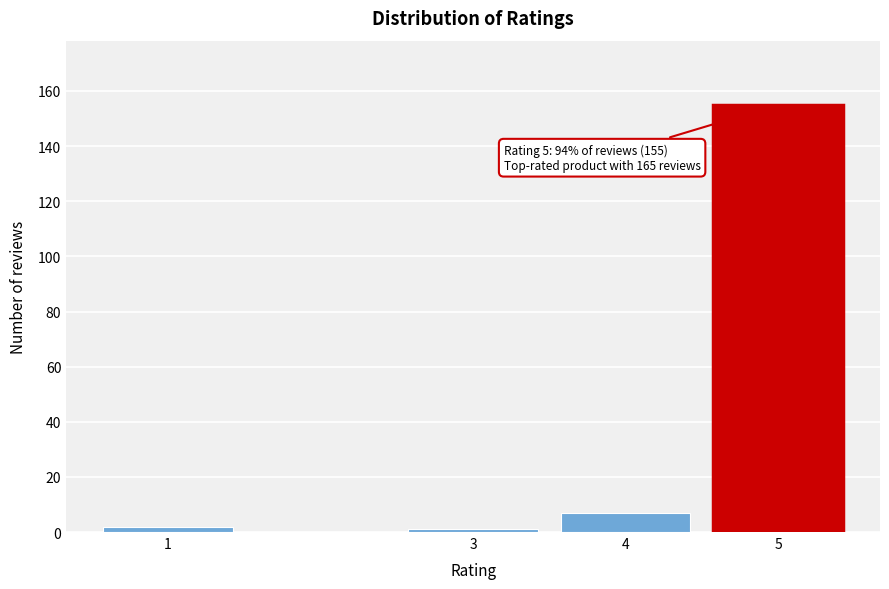

Reading left to right, extract all data points from this chart.

1=2	3=1	4=7	5=155